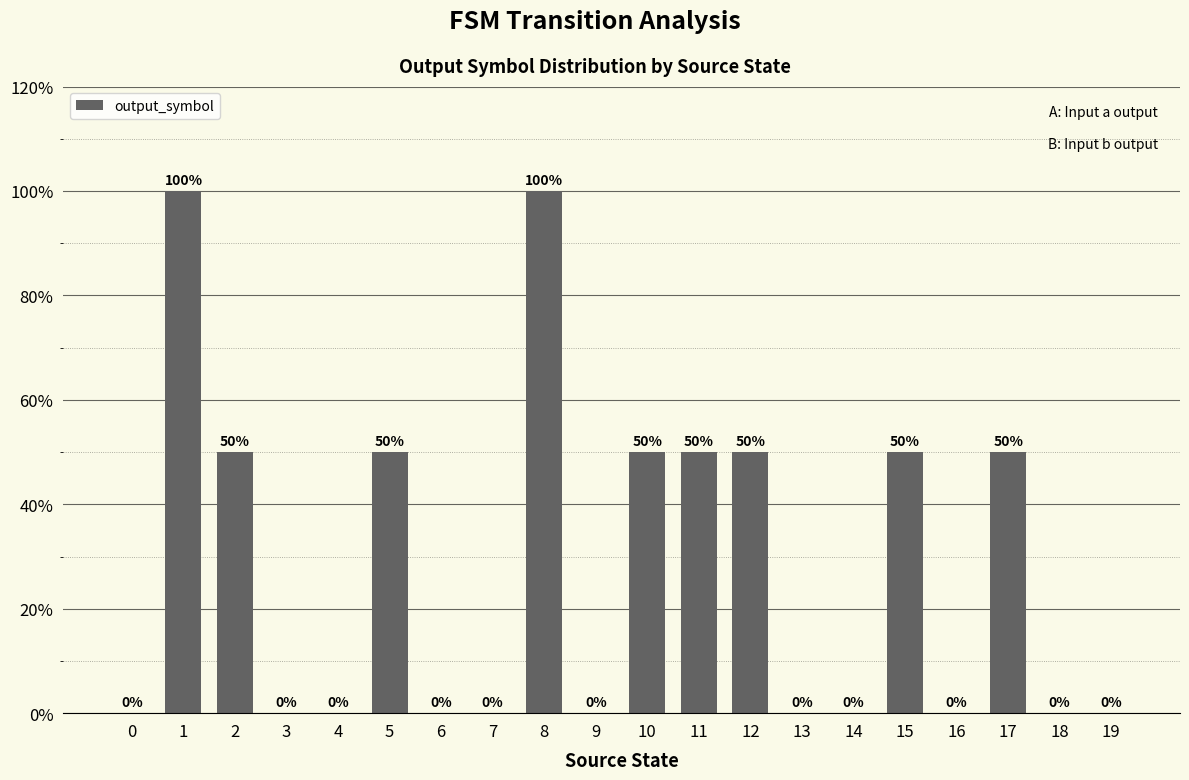

What value does the data have at 15, to the nearest 5?

50